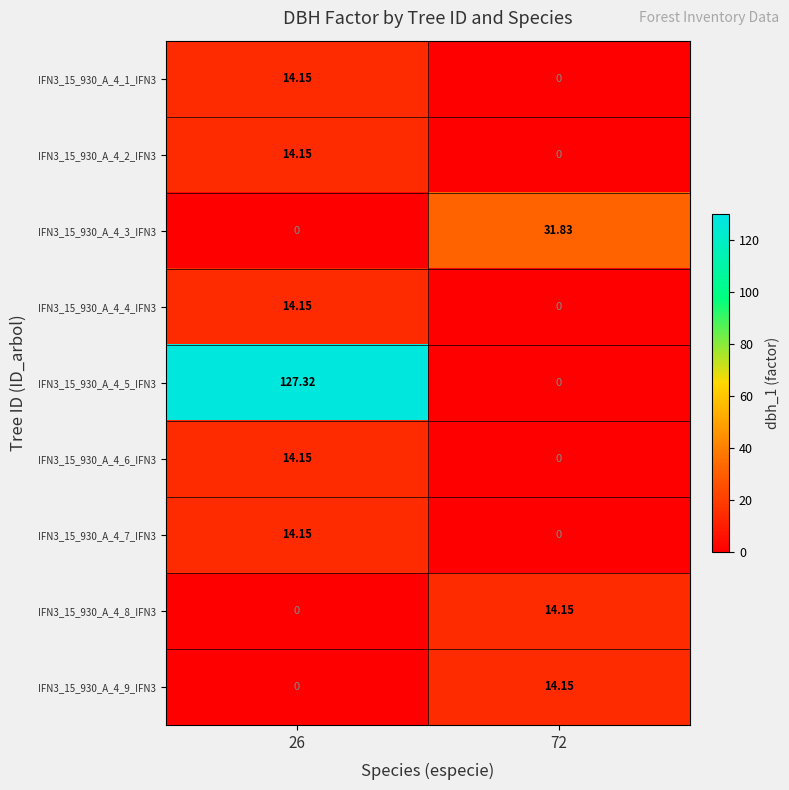

Is the value of IFN3_15_930_A_4_7_IFN3 at 26 greater than the value of IFN3_15_930_A_4_3_IFN3 at 72?

No